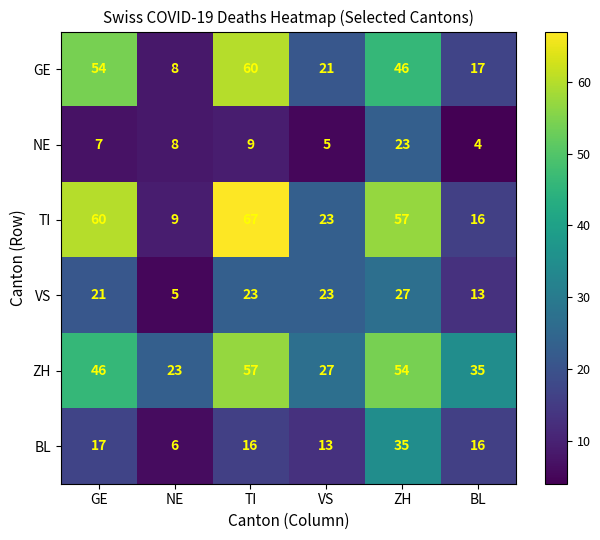

How many categories are shown in the chart?

6